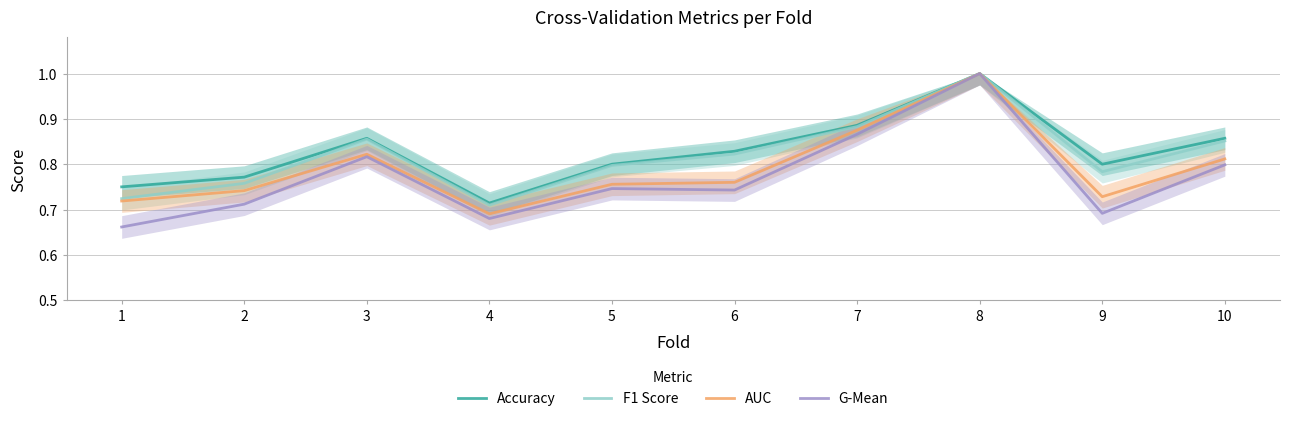

Where is AUC nearest to the value 0?

4